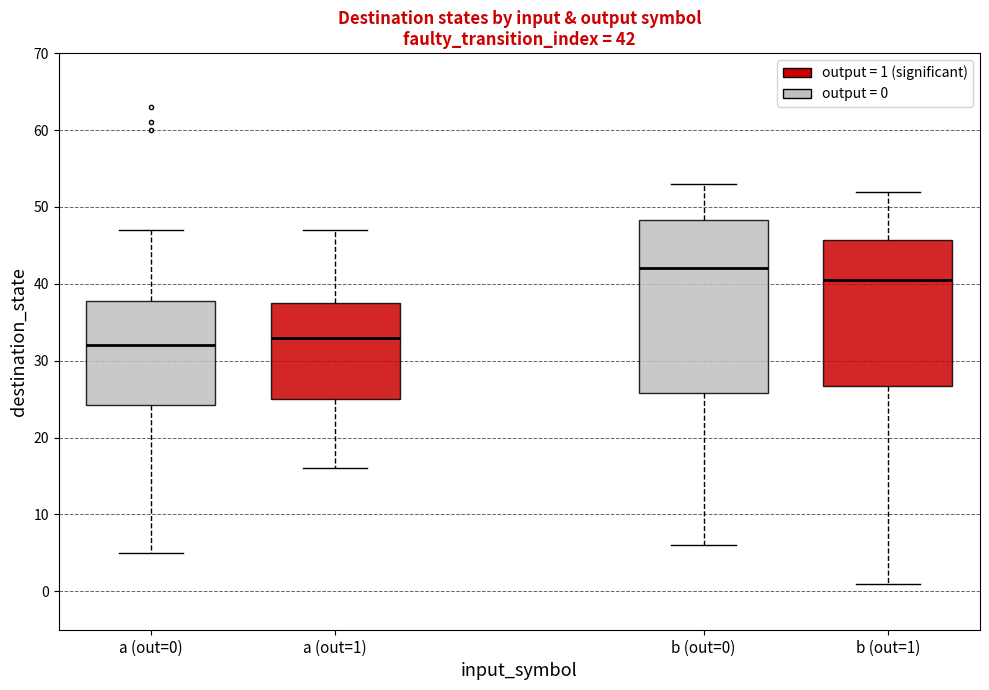

Comparing the boxes themselves (not the whiskers), which one is the tallest?

b (out=0)